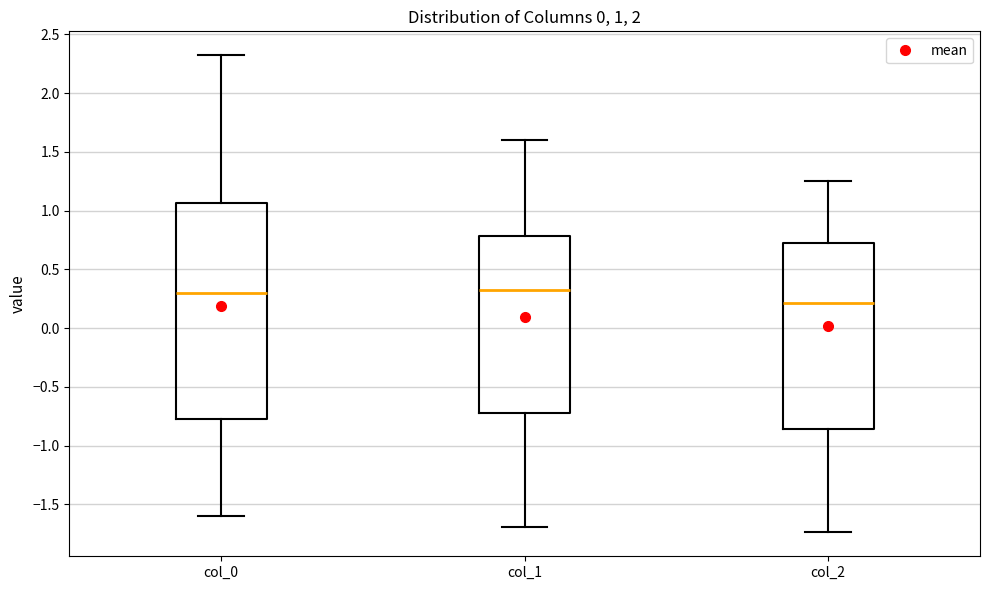

Which box has the lowest median line?

col_2